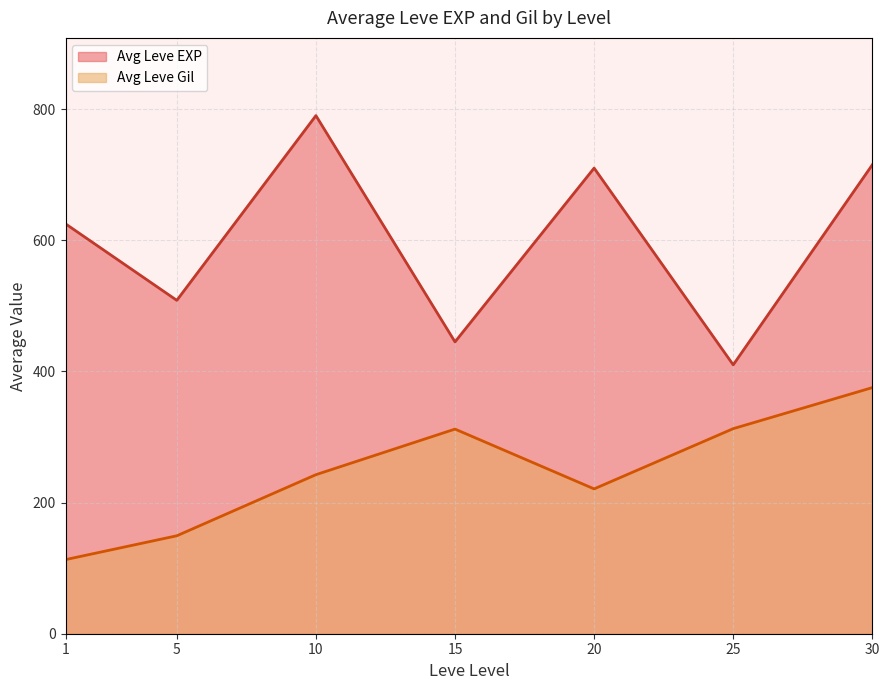

True or false: Avg Leve EXP and Avg Leve Gil cross at least once.

False